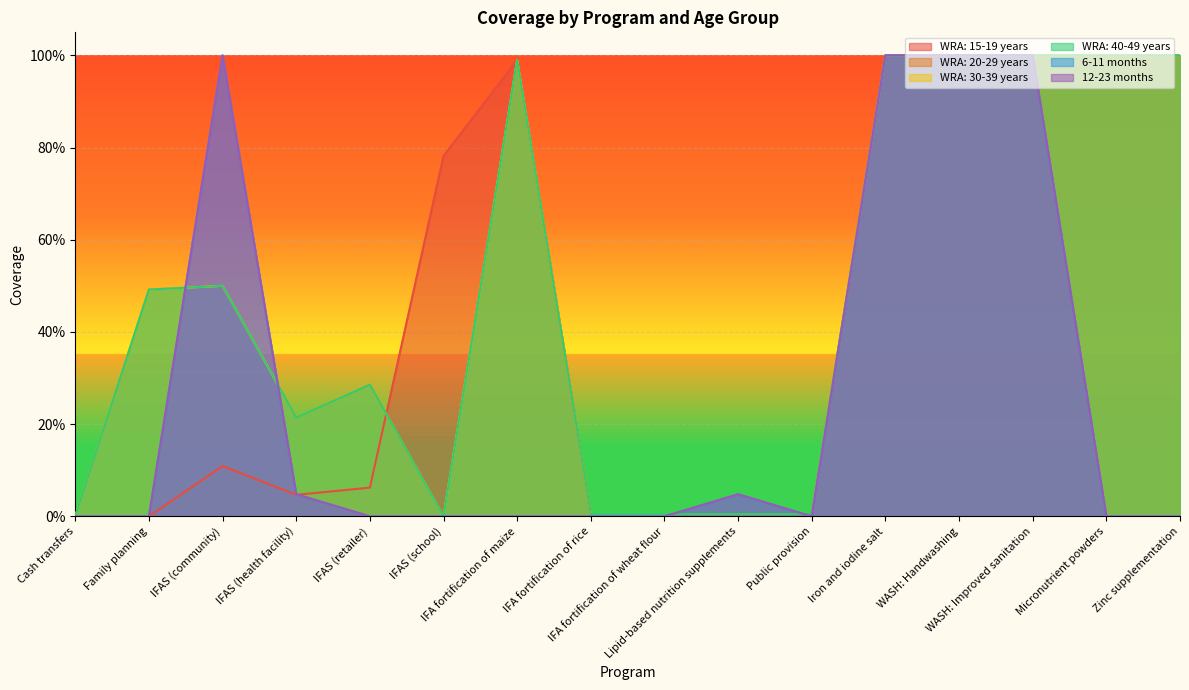

How many lines are shown in the chart?

6